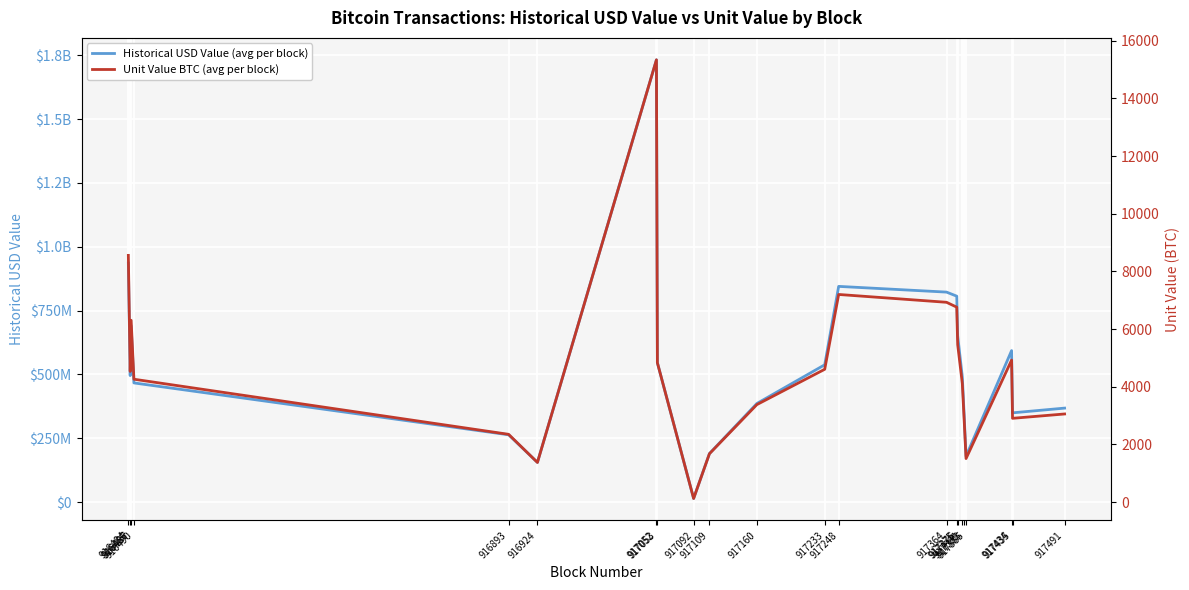

What is the approximate value of Historical USD Value (avg per block) at 917248?

844989258.4